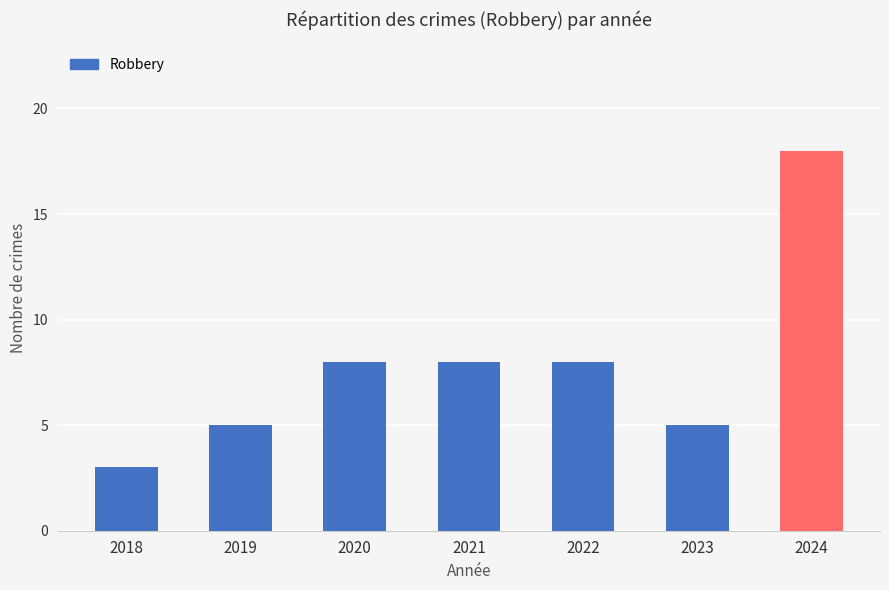

What is the sum of the values at 2022 and 2023?

13